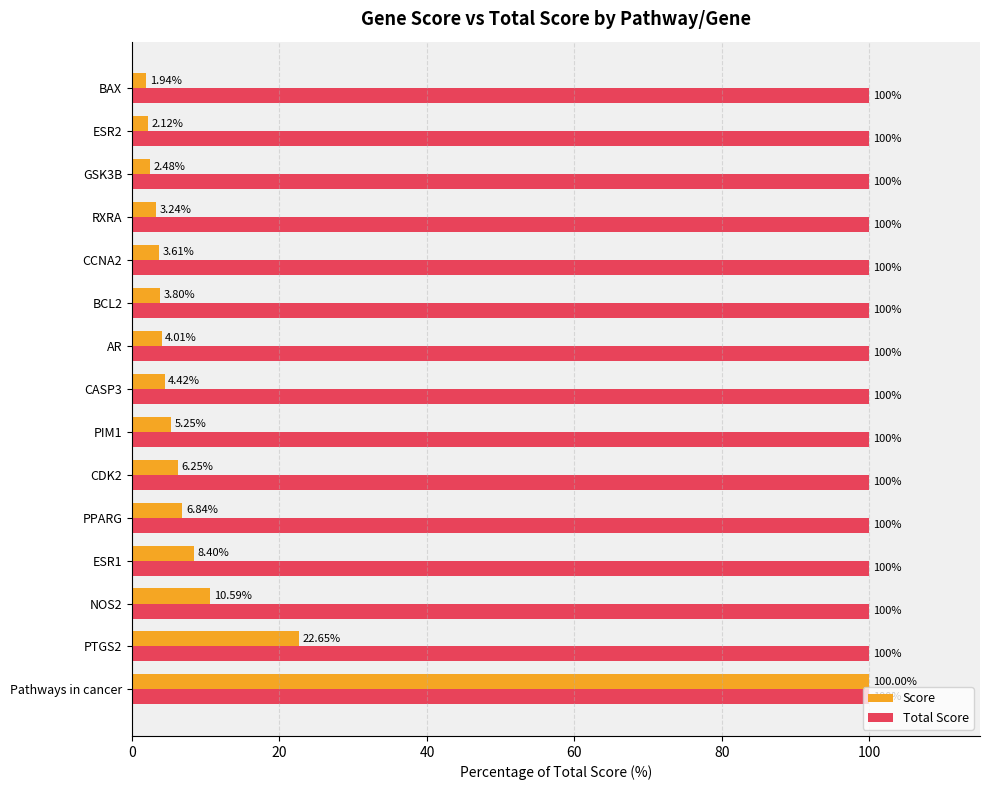

Which series has the widest spread of values?

Score